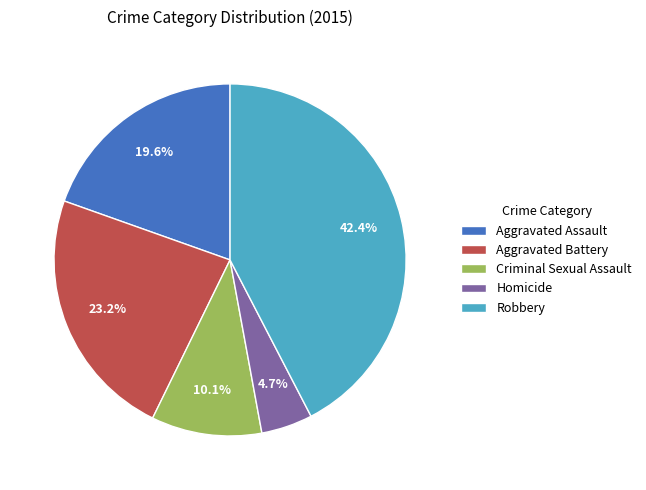

To the nearest percent, what is the combined percentage of Aggravated Assault and Aggravated Battery?

43%